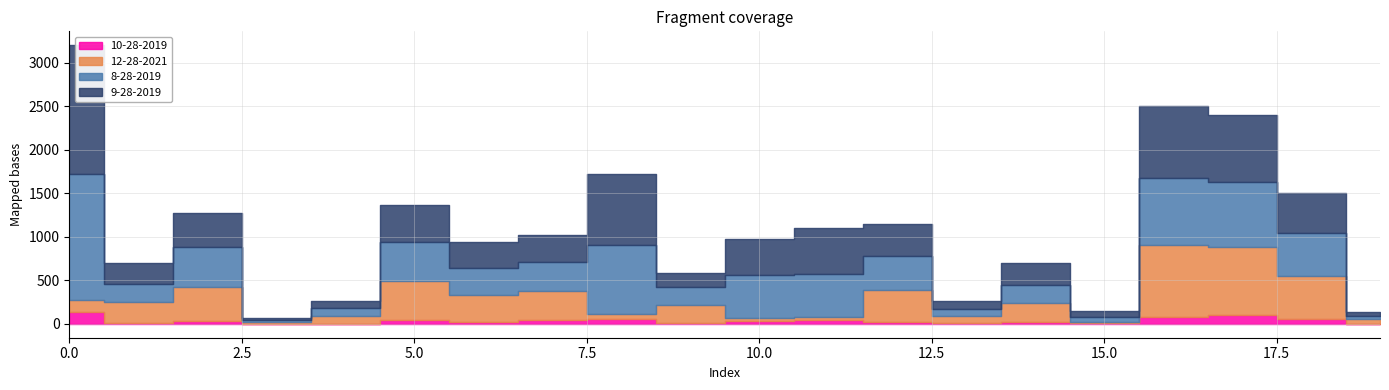

Between which two adjacent categories do 8-28-2019 and 9-28-2019 first intersect?

1 and 2